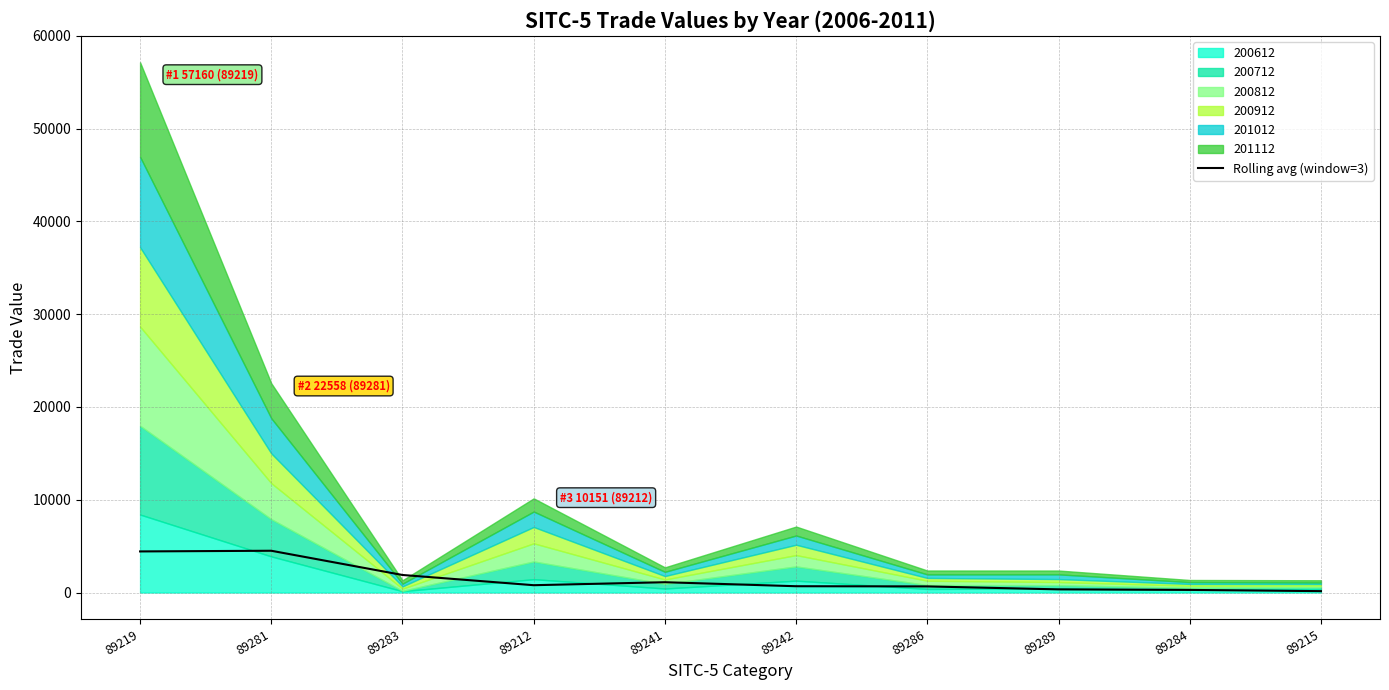

What is the average value?

1482.2